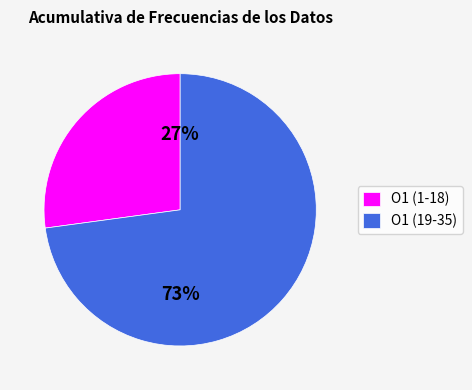

True or false: O1 (19-35) accounts for 73% of the total.

True